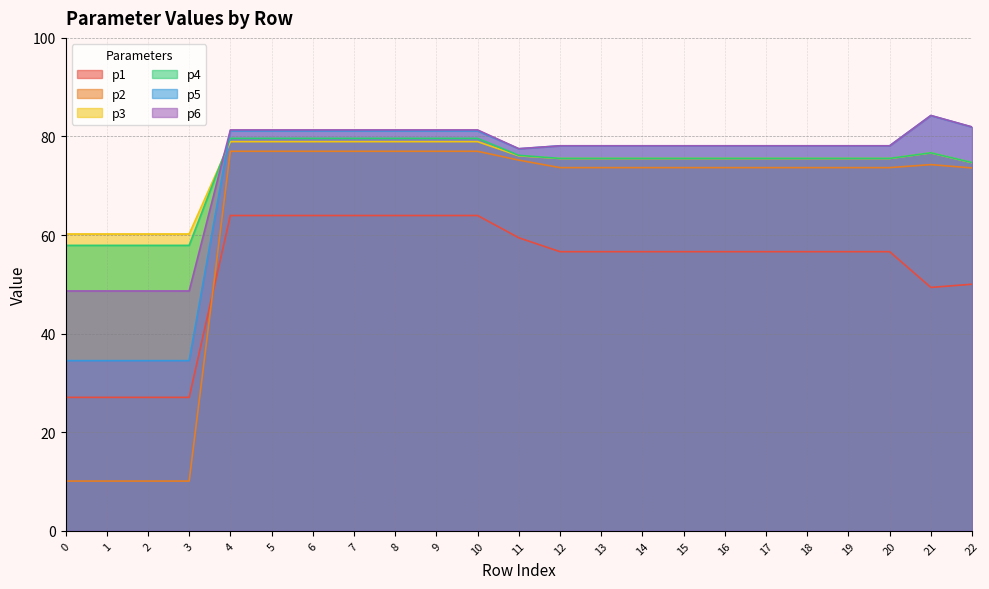

Reading left to right, list all the values displayed in this chart.

p1: 0=27.1	1=27.1	2=27.1	3=27.1	4=64.0	5=64.0	6=64.0	7=64.0	8=64.0	9=64.0	10=64.0	11=59.4	12=56.6	13=56.6	14=56.6	15=56.6	16=56.6	17=56.6	18=56.6	19=56.6	20=56.6	21=49.4	22=50.0
p2: 0=10.1	1=10.1	2=10.1	3=10.1	4=77.0	5=77.0	6=77.0	7=77.0	8=77.0	9=77.0	10=77.0	11=75.2	12=73.7	13=73.7	14=73.7	15=73.7	16=73.7	17=73.7	18=73.7	19=73.7	20=73.7	21=74.3	22=73.6
p3: 0=60.2	1=60.2	2=60.2	3=60.2	4=78.9	5=78.9	6=78.9	7=78.9	8=78.9	9=78.9	10=78.9	11=76.1	12=75.5	13=75.5	14=75.5	15=75.5	16=75.5	17=75.5	18=75.5	19=75.5	20=75.5	21=76.7	22=74.7
p4: 0=57.9	1=57.9	2=57.9	3=57.9	4=79.6	5=79.6	6=79.6	7=79.6	8=79.6	9=79.6	10=79.6	11=76.2	12=75.5	13=75.5	14=75.5	15=75.5	16=75.5	17=75.5	18=75.5	19=75.5	20=75.5	21=76.7	22=74.7
p5: 0=34.5	1=34.5	2=34.5	3=34.5	4=81.1	5=81.1	6=81.1	7=81.1	8=81.1	9=81.1	10=81.1	11=77.5	12=78.1	13=78.1	14=78.1	15=78.1	16=78.1	17=78.1	18=78.1	19=78.1	20=78.1	21=84.2	22=81.9
p6: 0=48.7	1=48.7	2=48.7	3=48.7	4=81.3	5=81.3	6=81.3	7=81.3	8=81.3	9=81.3	10=81.3	11=77.5	12=78.1	13=78.1	14=78.1	15=78.1	16=78.1	17=78.1	18=78.1	19=78.1	20=78.1	21=84.3	22=81.9